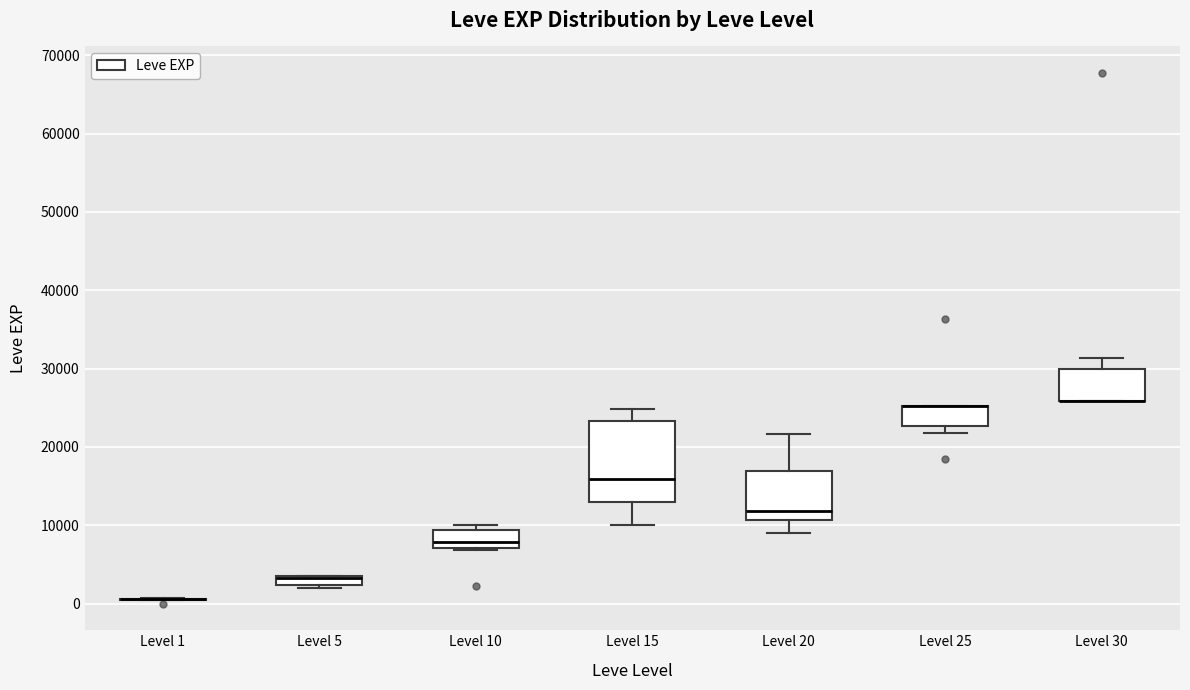

Where does the lower whisker of the box for Level 15 end on the y-axis? The values are not printed on the chart, so give them approximately, as read against the axis.

10000